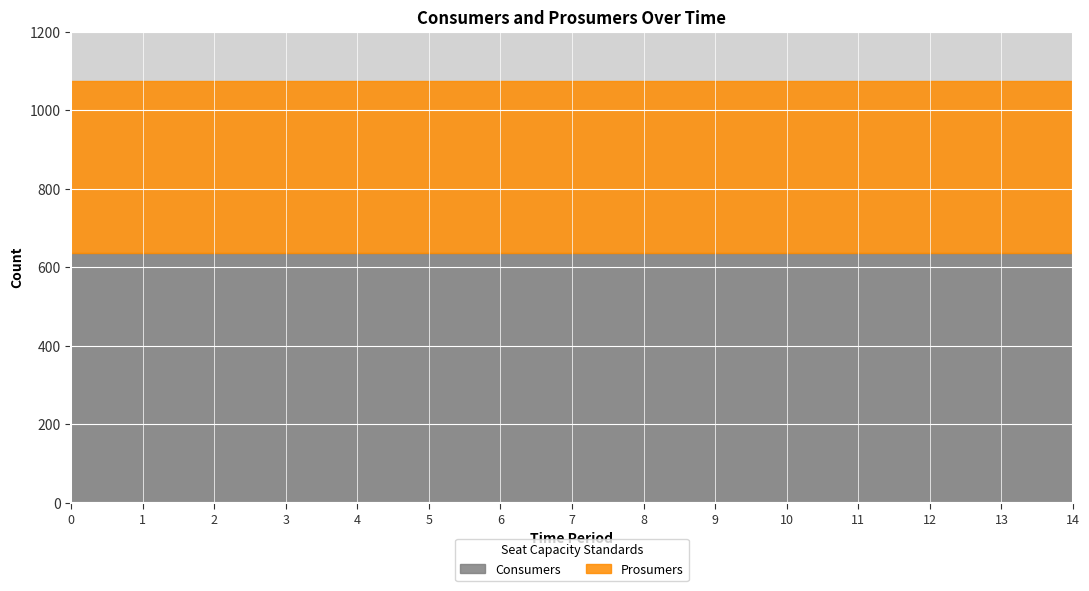

At how many categories does at least one series exceed 507?

15